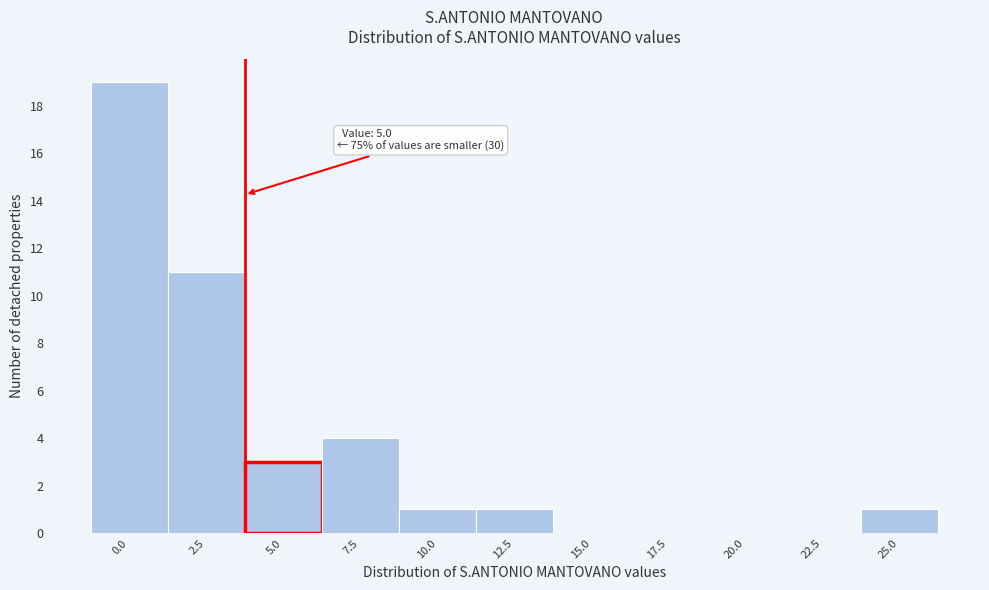

Reading left to right, list all the values displayed in this chart.

0.0=19	2.5=11	5.0=3	7.5=4	10.0=1	12.5=1	15.0=0	17.5=0	20.0=0	22.5=0	25.0=1